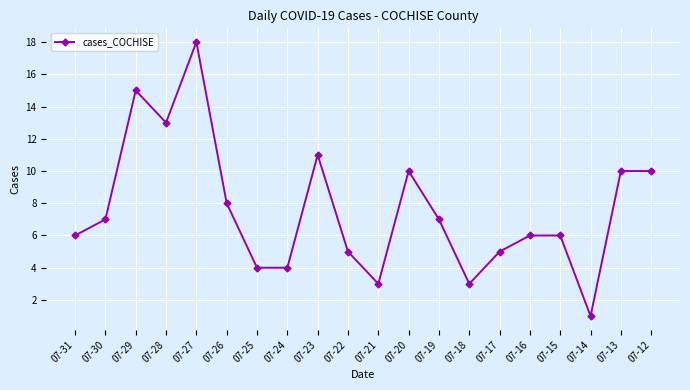

True or false: the data shows 8 at 07-26.

True